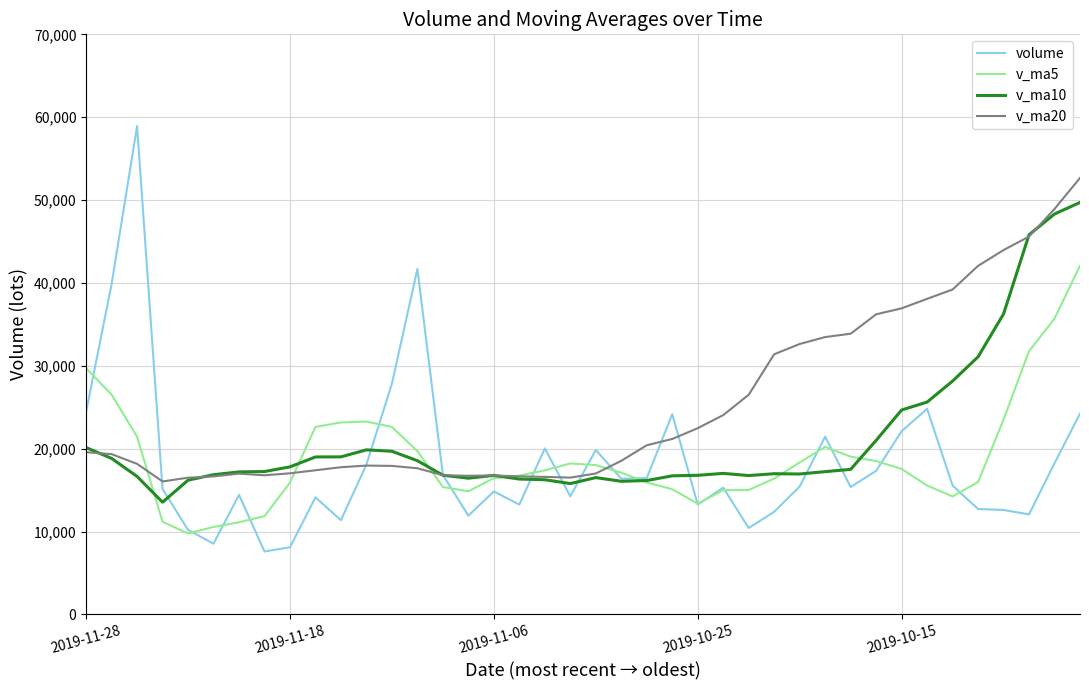

What is the difference between the maximum and minimum values in the volume series?

51328.3